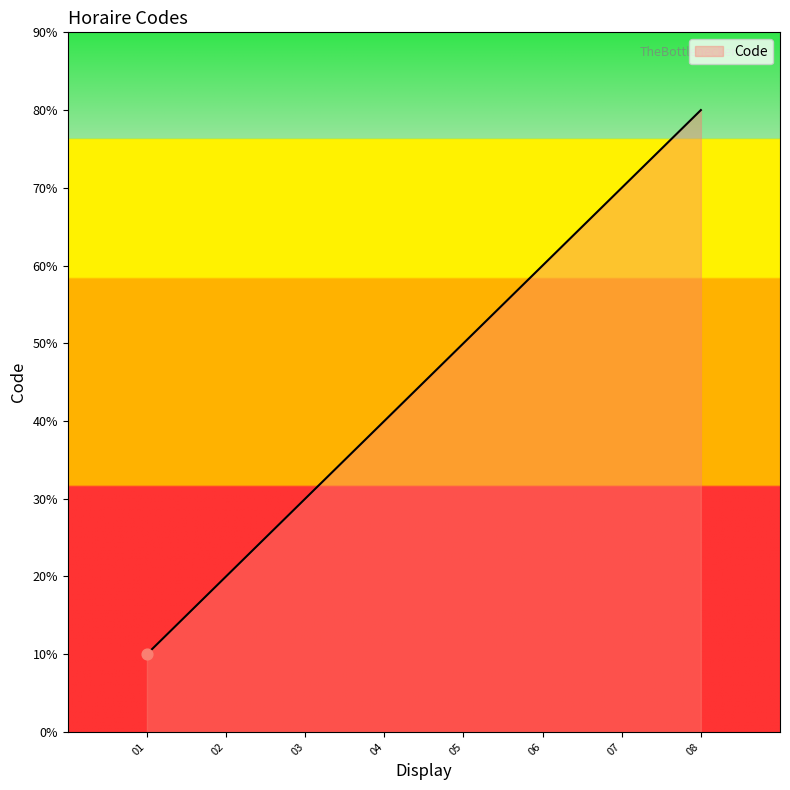

Does the chart have visible grid lines?

No